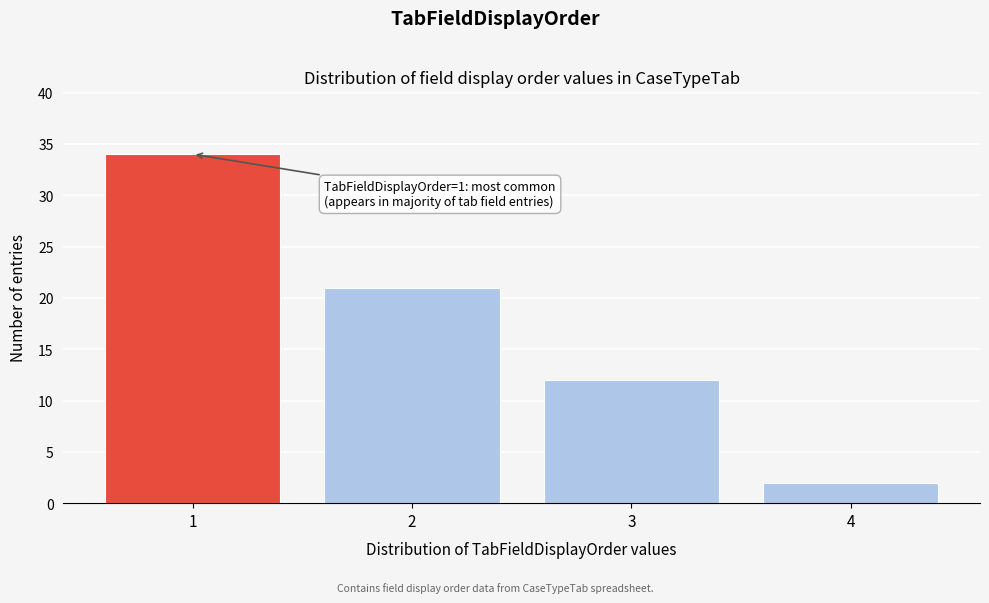

Reading right to left, extract all data points from this chart.

4=2	3=12	2=21	1=34